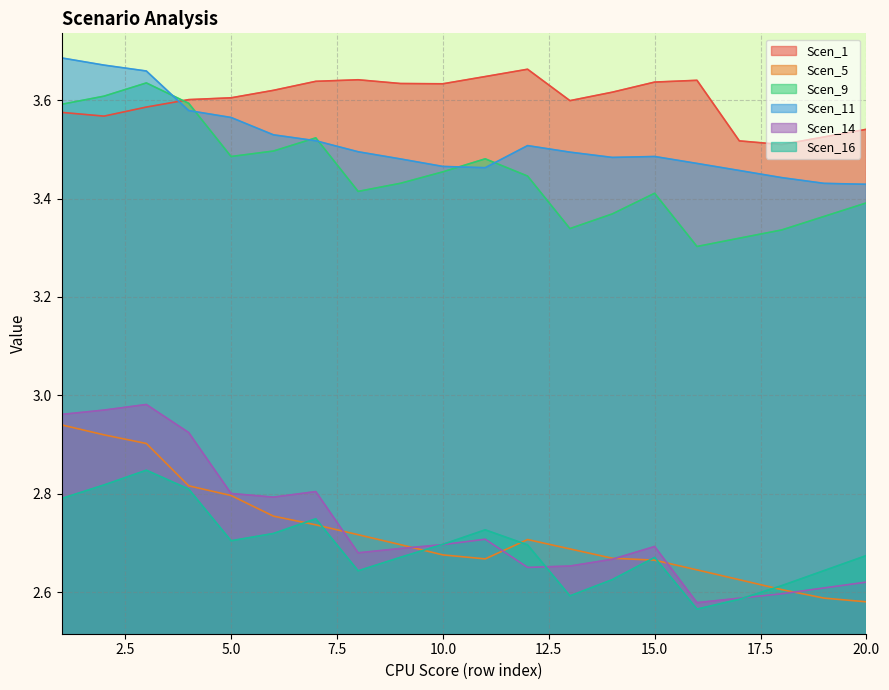

Rank the series by their maximum value, from highest to lowest.

Scen_11, Scen_1, Scen_9, Scen_14, Scen_5, Scen_16